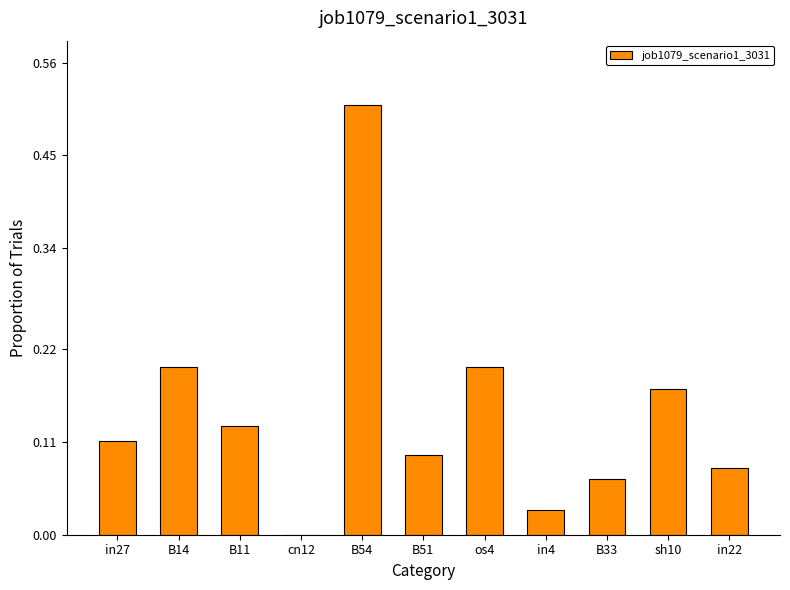

Which label corresponds to the largest value in the chart?

B54